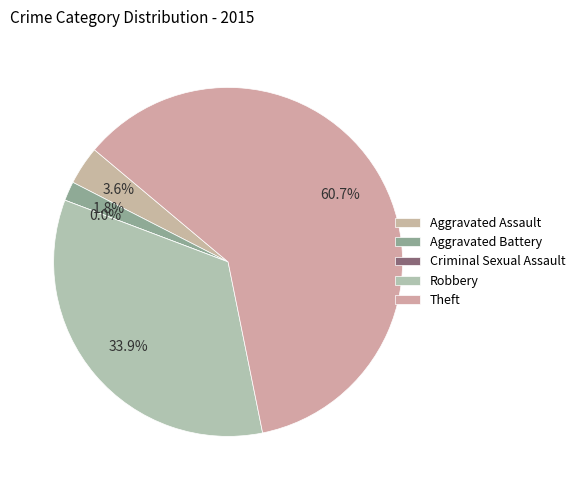

What is the change in value from Robbery to Theft?

+15